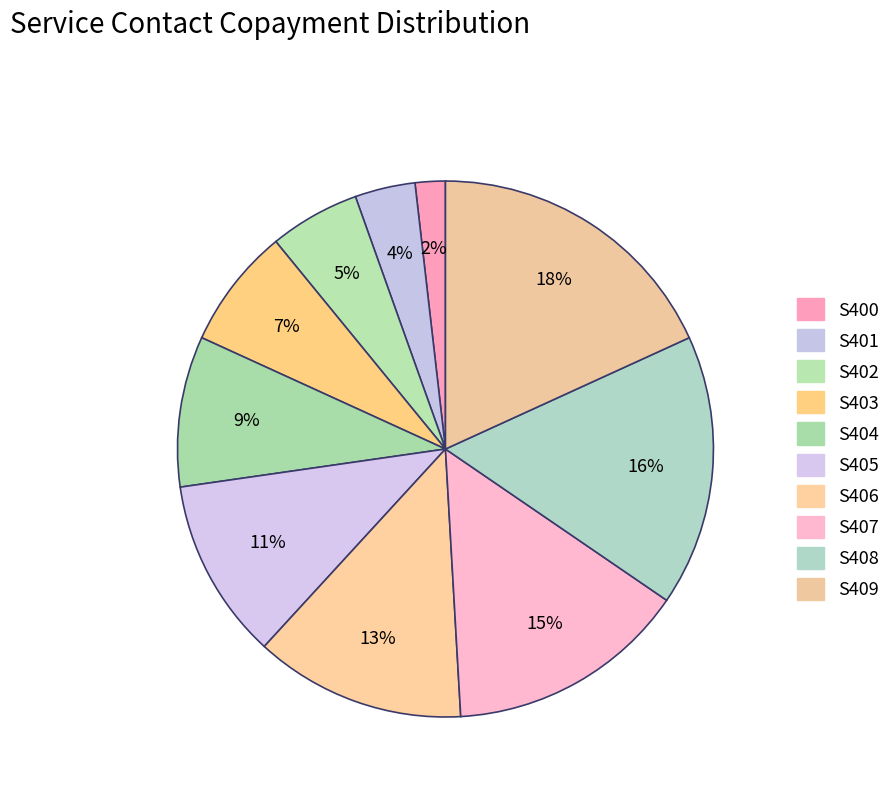

To the nearest percent, what is the combined percentage of S407 and S402?

20%